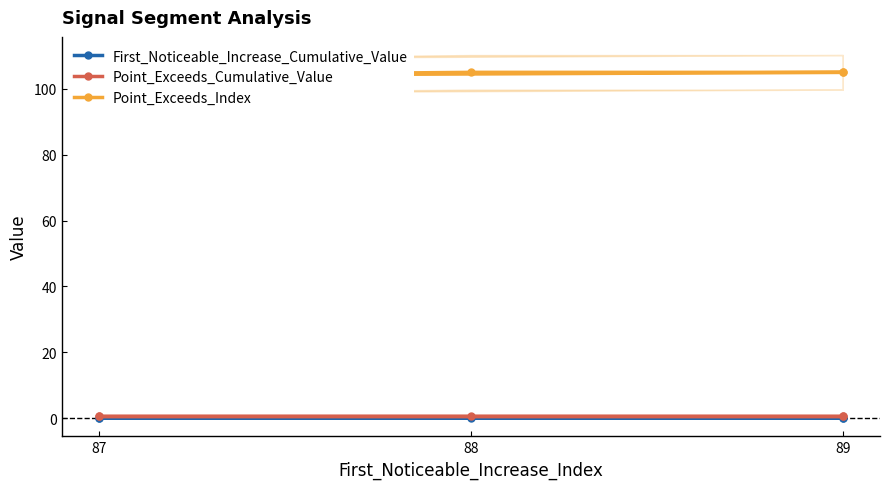

True or false: Point_Exceeds_Cumulative_Value has a value of 0.2 at 87.

False